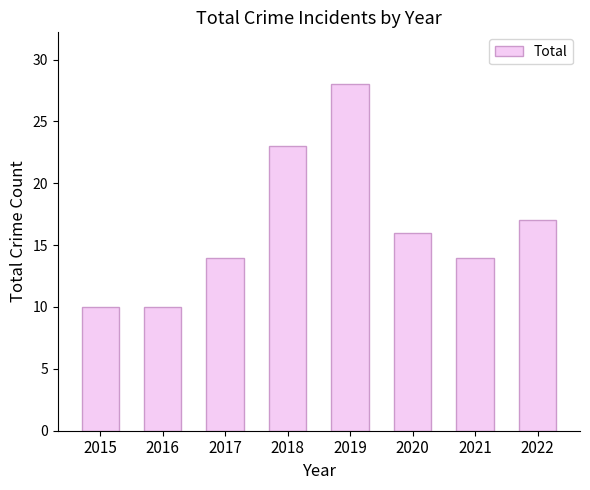

The chart shows a value of 16 at 2020. True or false?

True